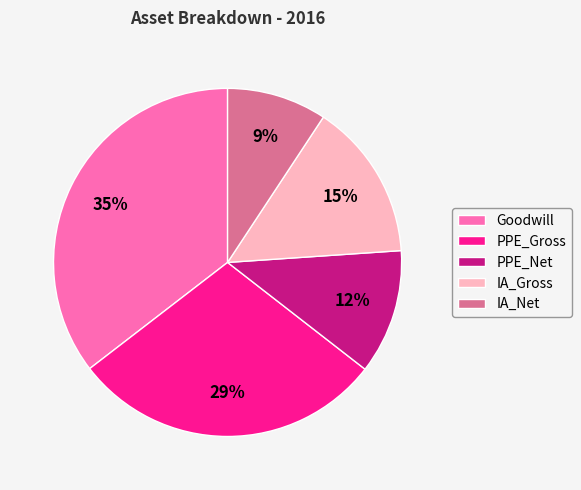

To the nearest percent, what percentage of the pie is PPE_Gross?

29%